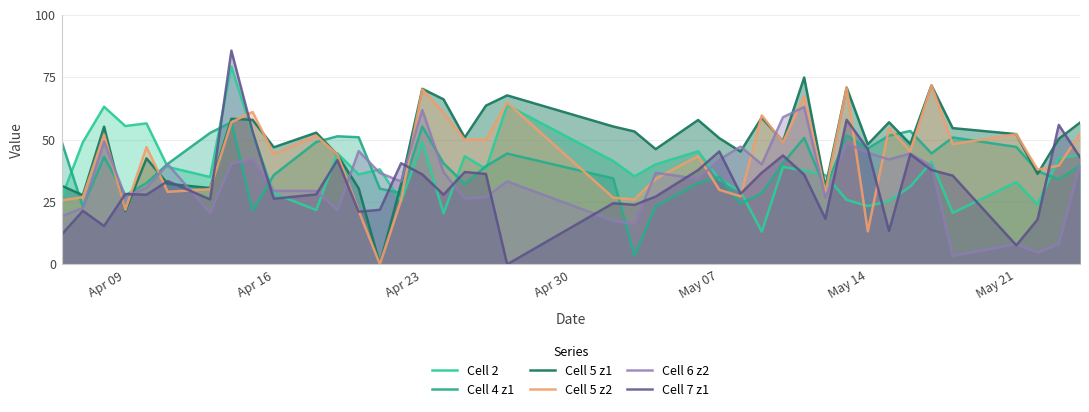

Which series ends up on top after the final intersection of Cell 5 z1 and Cell 5 z2?

Cell 5 z1